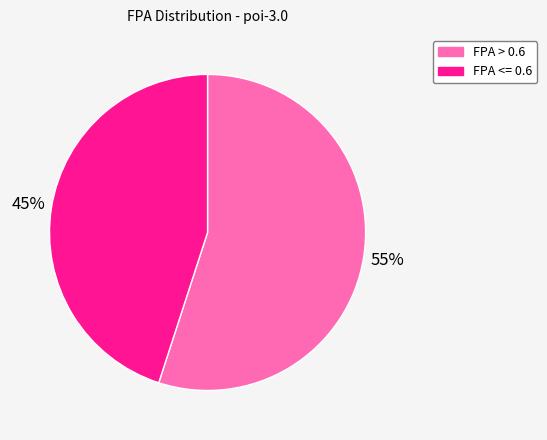

To the nearest percent, what is the average slice percentage?

50%